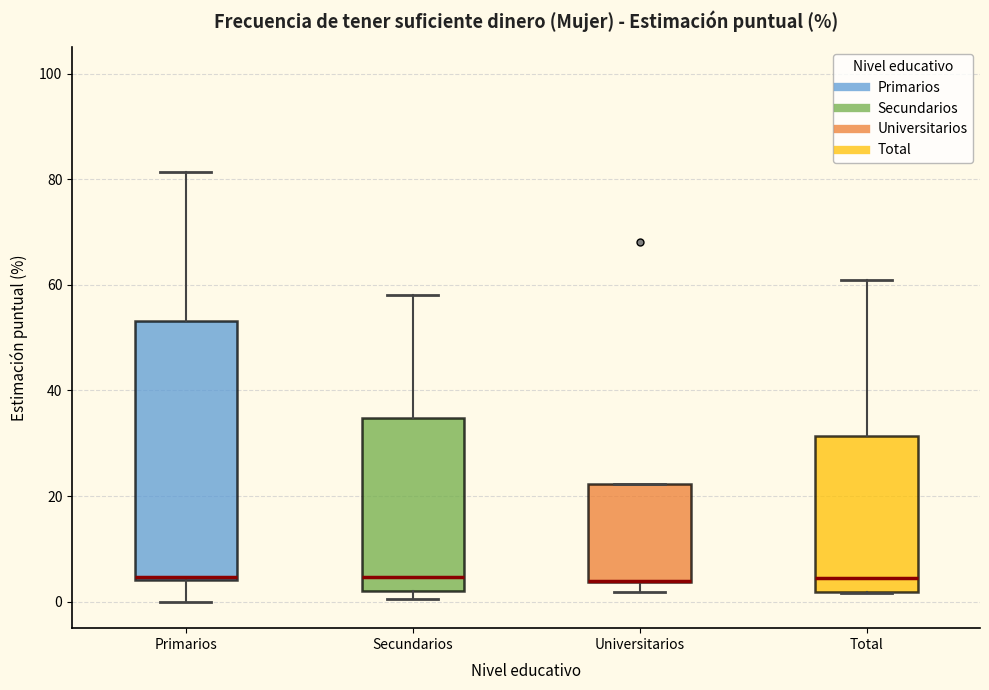

Reading left to right, read every box against the y-axis: the position of its median line, the range the box covers, and the ends of its whiskers. The values are not printed on the chart, so give them approximately, as read against the axis.

Primarios: median 4, box 4 to 54, whiskers 0 to 82
Secundarios: median 4, box 2 to 34, whiskers 0 to 58
Universitarios: median 4 (drawn on the box's lower edge), box 4 to 22, whiskers 2 to 22
Total: median 4, box 2 to 32, whiskers 2 to 60